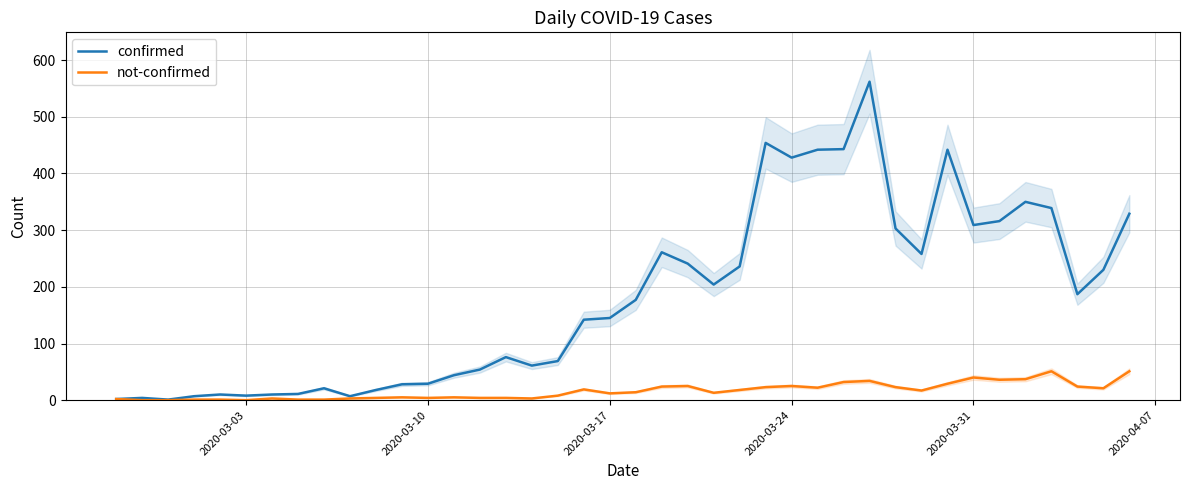

Count the number of categories in the chart.

40